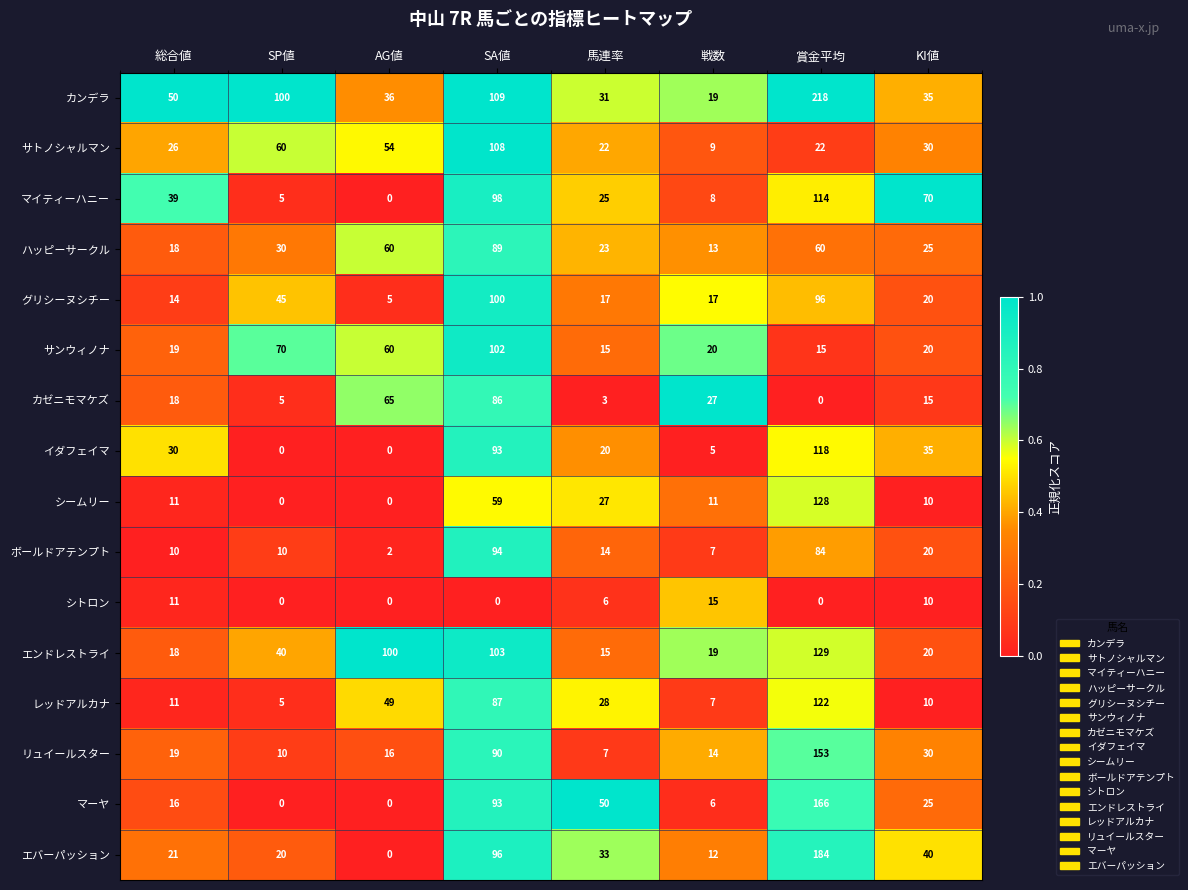

At which category is the sum across all series the highest?

賞金平均